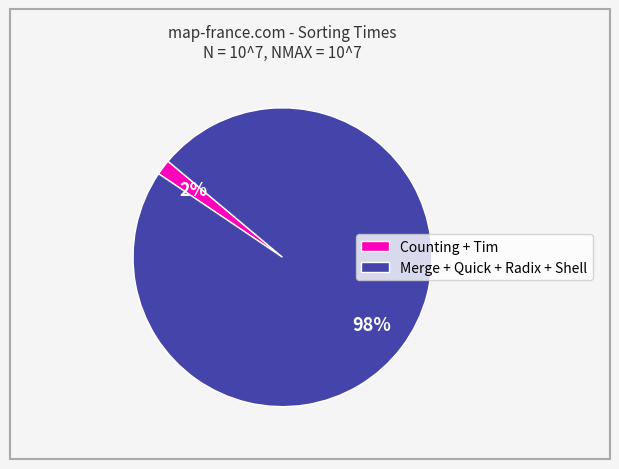

Rank the categories by value from lowest to highest.

Counting + Tim, Merge + Quick + Radix + Shell